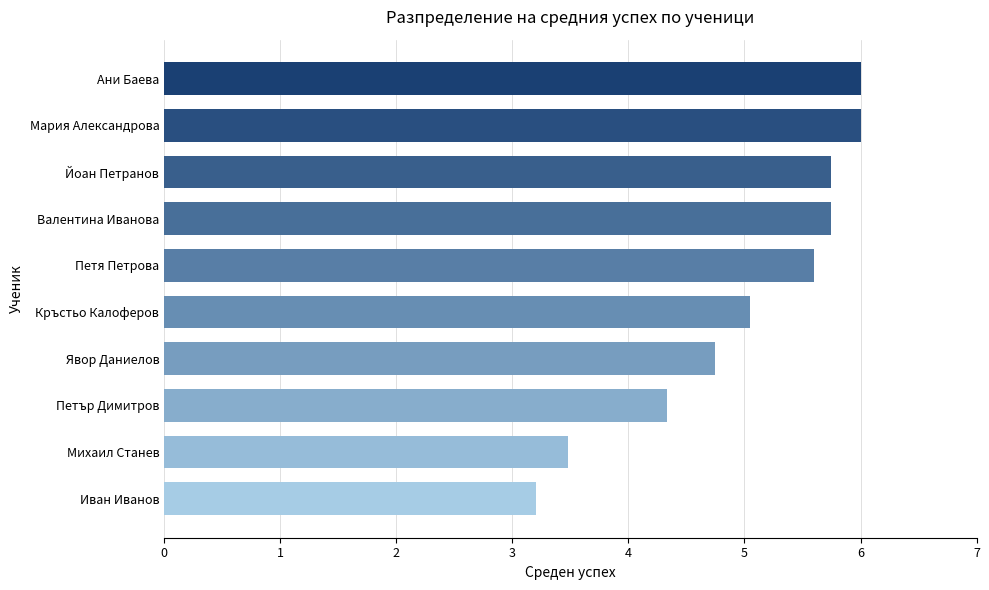

What is the approximate value at Ани Баева?

6.0